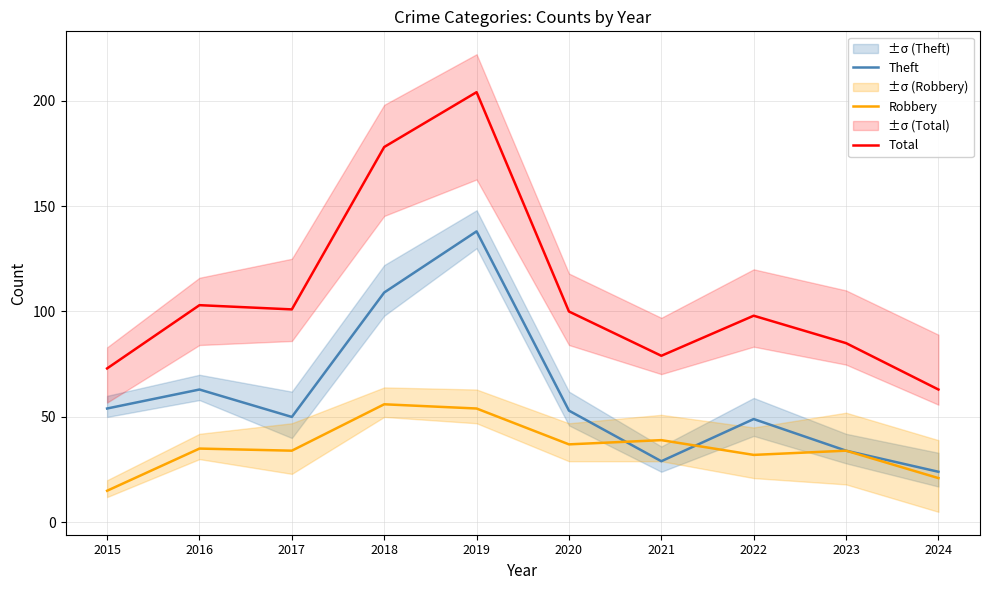

At which label does Robbery reach its minimum?

2015